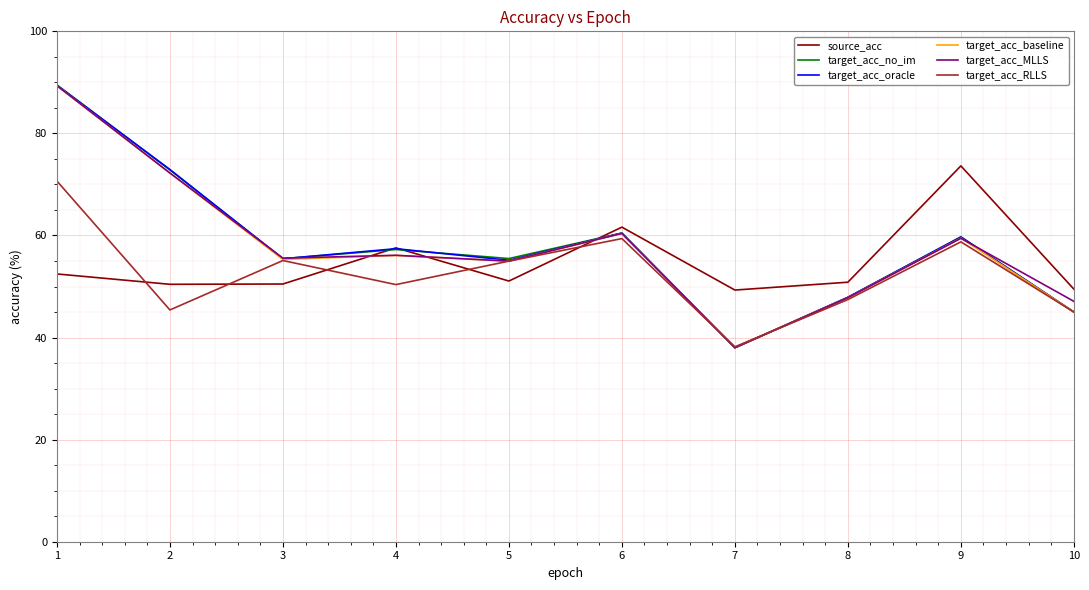

Which series has the largest range (max minus min)?

target_acc_no_im